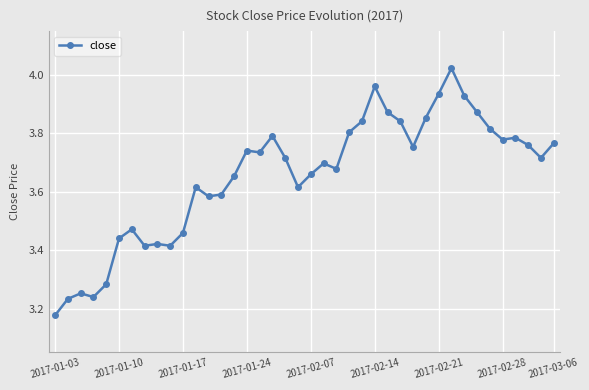

True or false: the data has more than 2 interior local peaks.

True